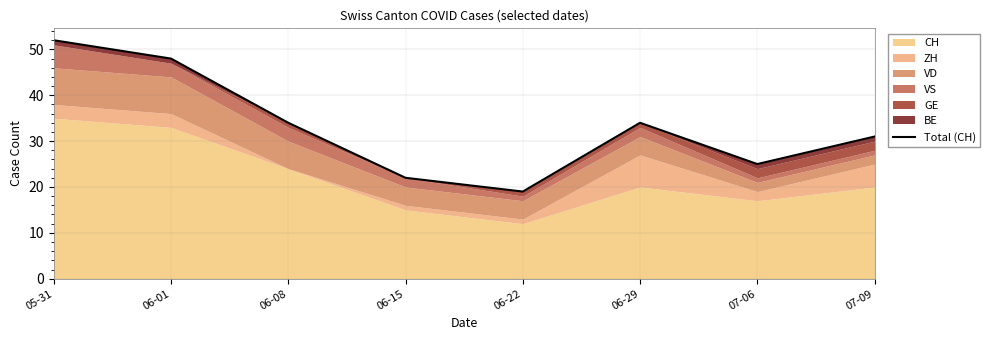

What is the label of the 4th point from the right?

06-22